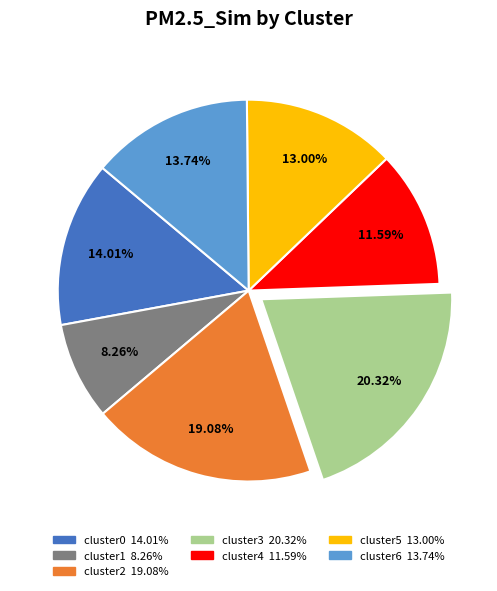

Does any single category account for the majority?

No